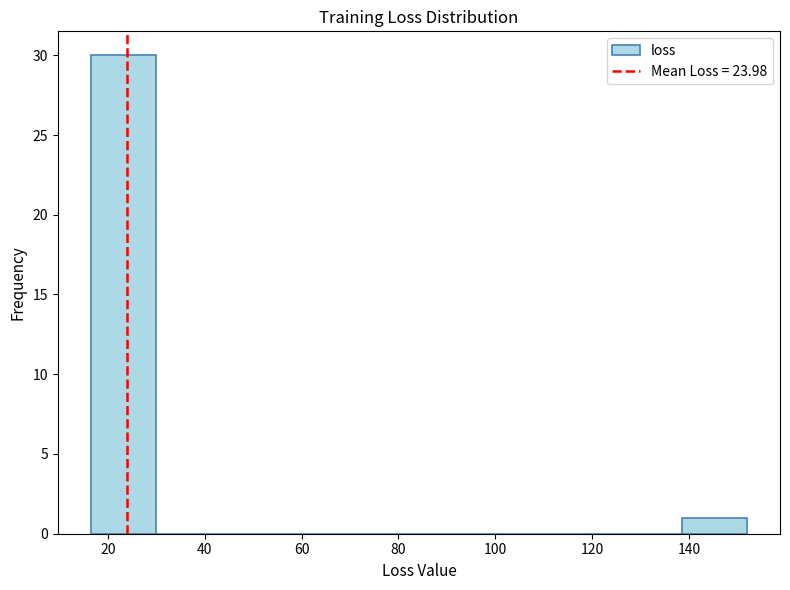

Over which range of the x-axis is the bar tallest?

16 to 30